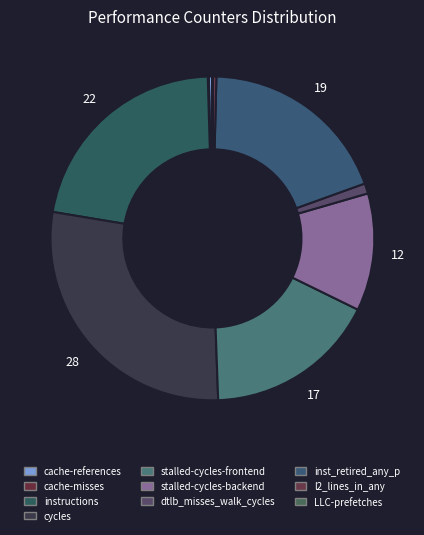

True or false: stalled-cycles-backend accounts for 12% of the total.

True